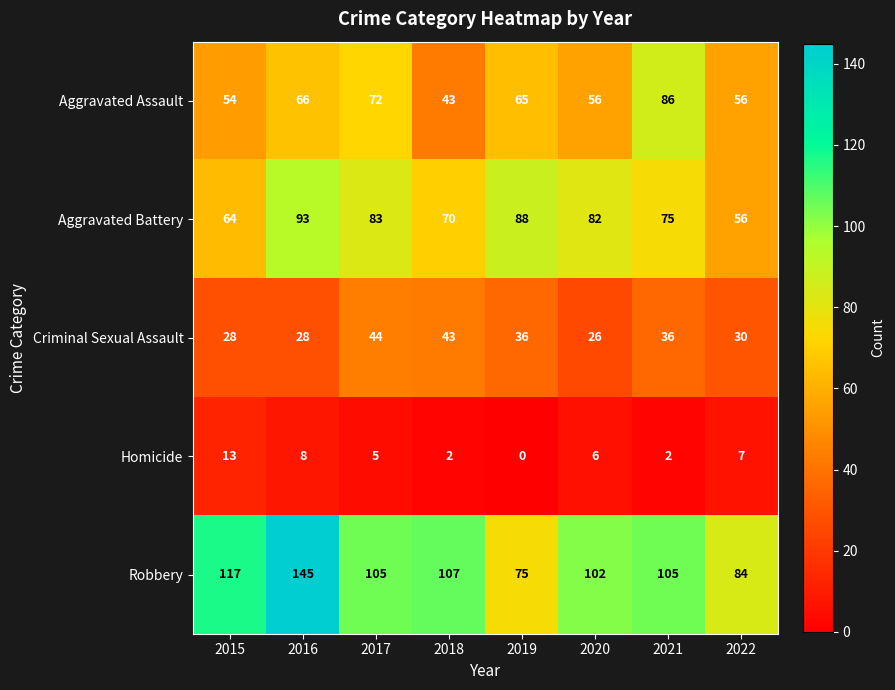

Which category has the lowest value across all series?

2019